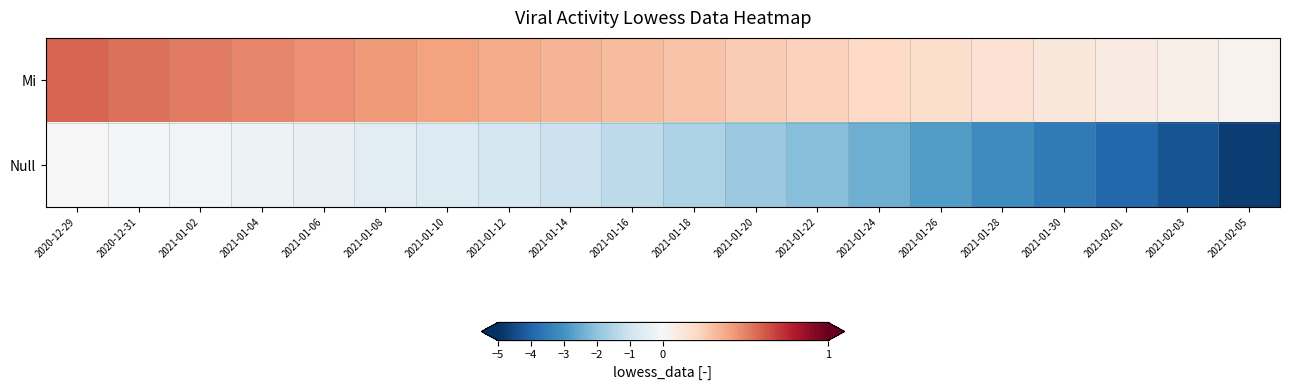

At how many categories does at least one series exceed -4?

20